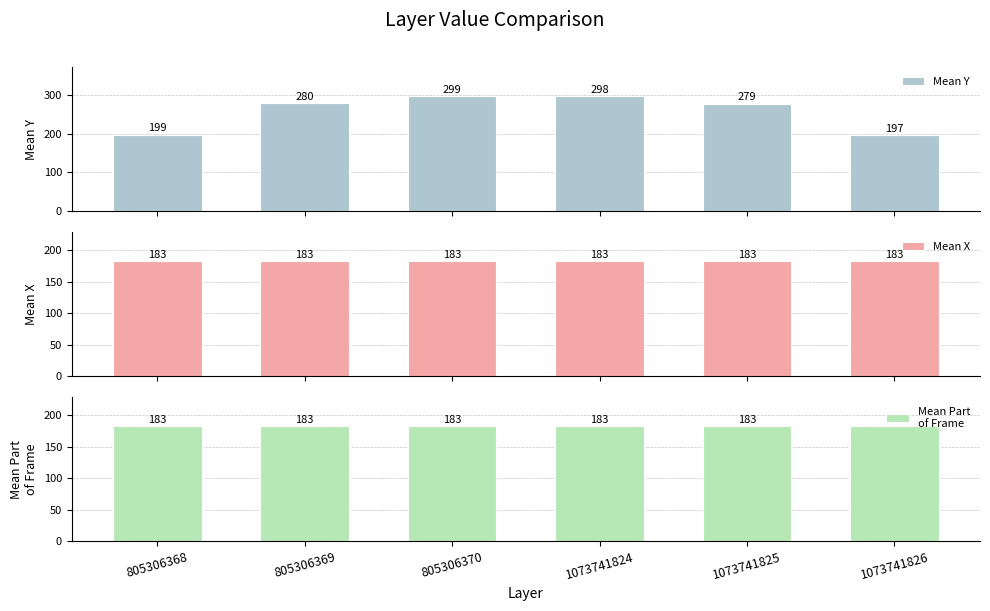

What are all the series names shown in the legend?

Mean Y, Mean X, Mean Part
of Frame